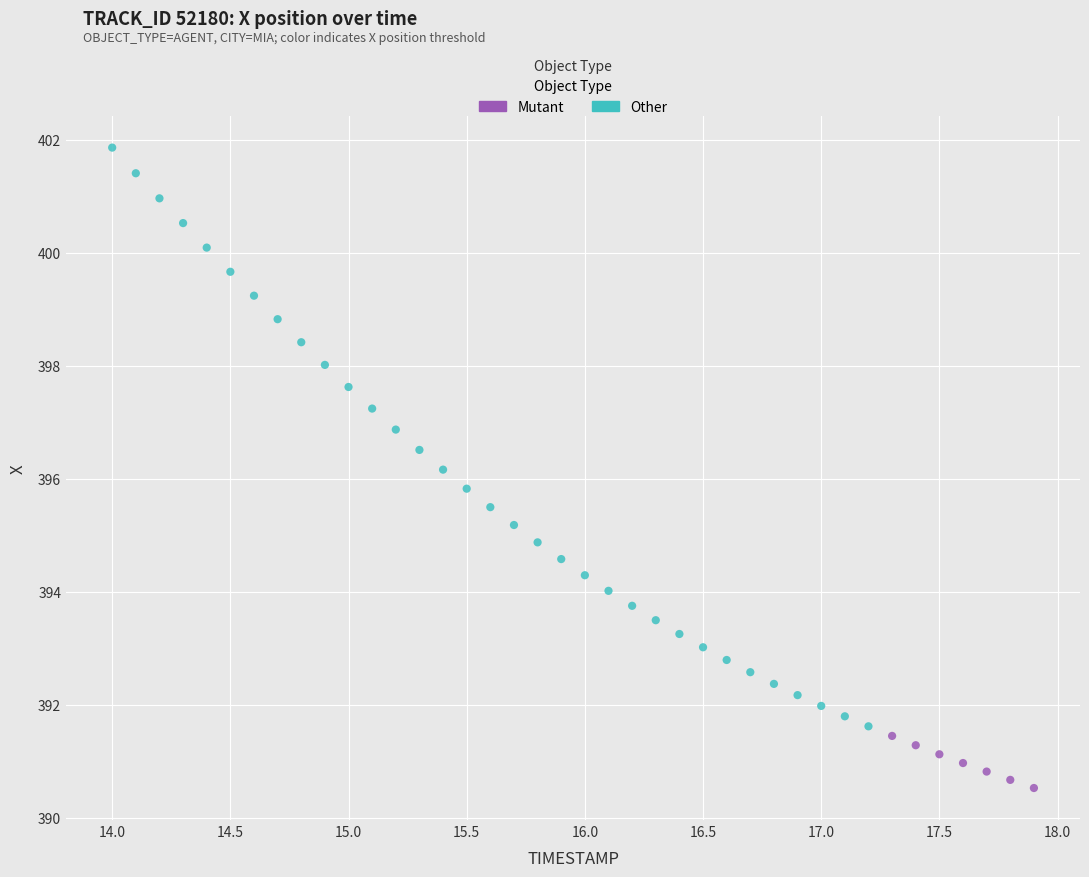

Which series has the largest Y range (max minus min)?

Other